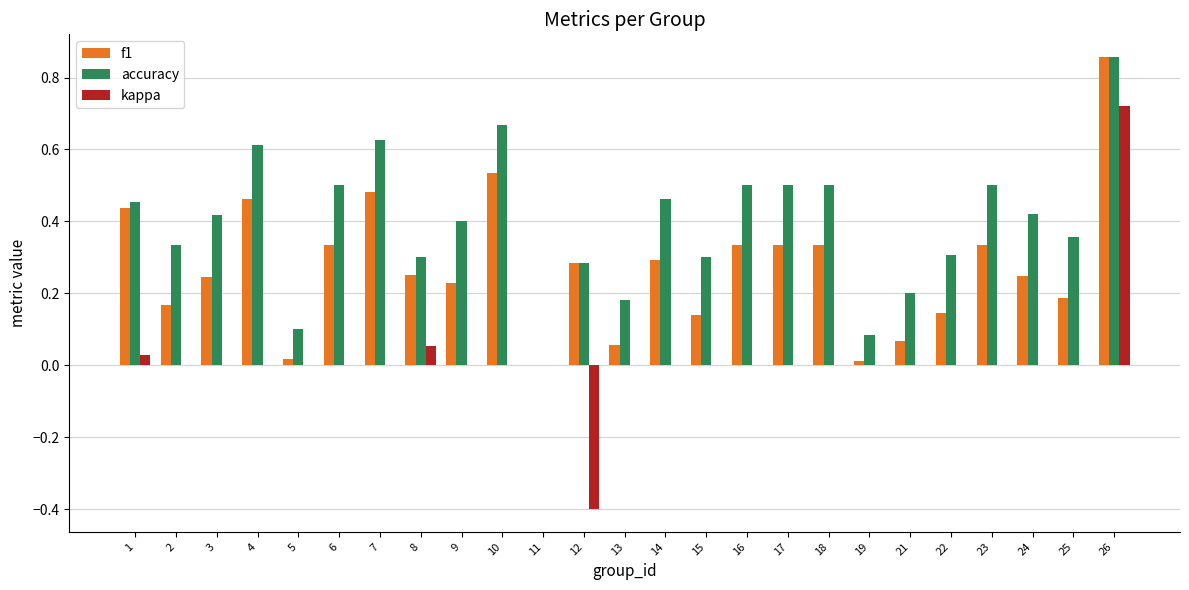

What is the total value across all series at 17?

0.8